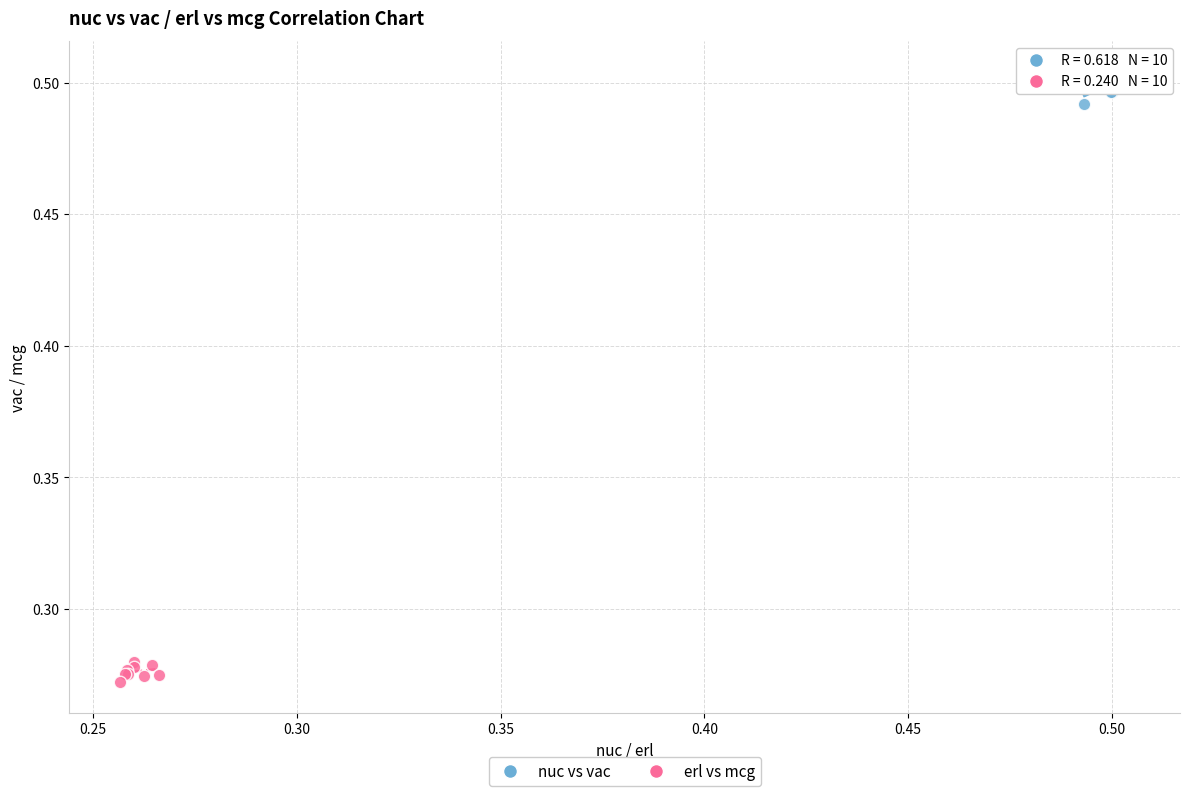

Which series reaches the maximum Y coordinate?

nuc vs vac